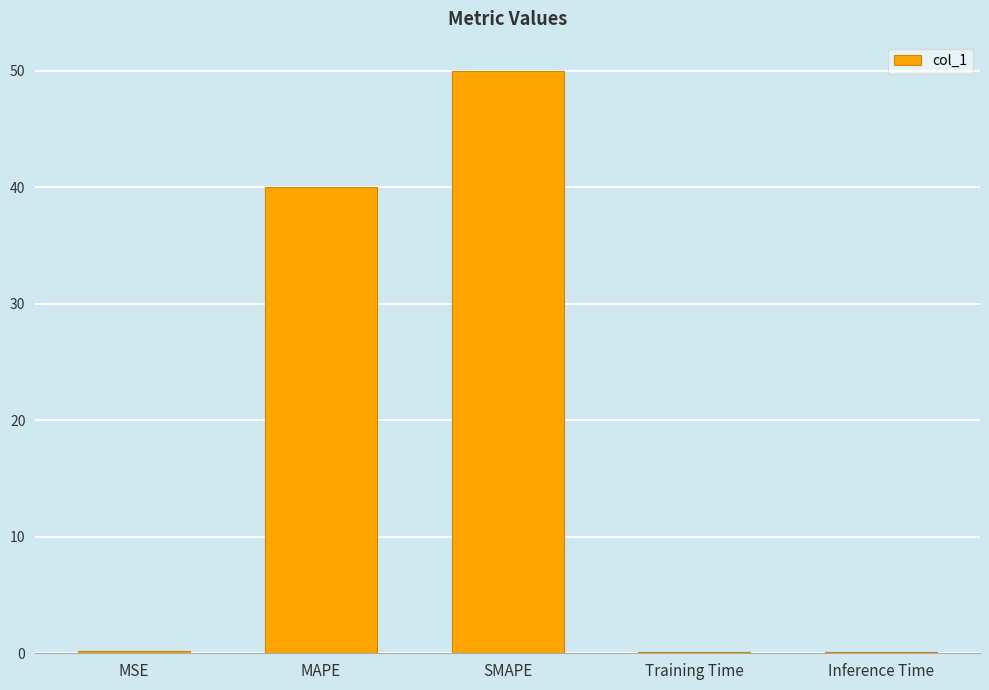

True or false: the data shows 11.7 at SMAPE.

False